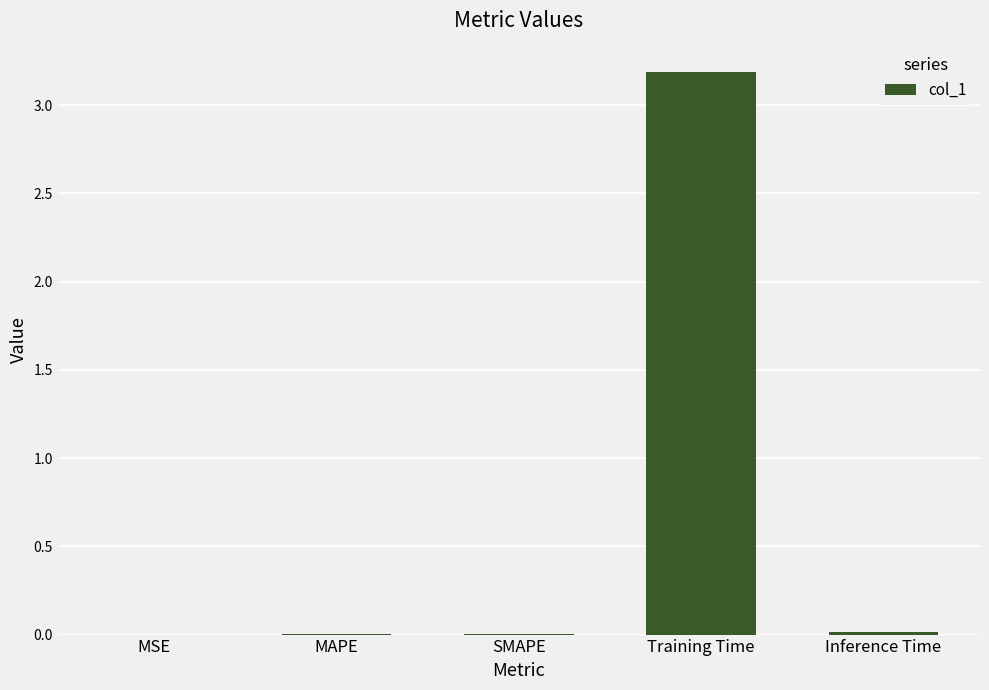

What is the maximum value shown in the chart?

3.2